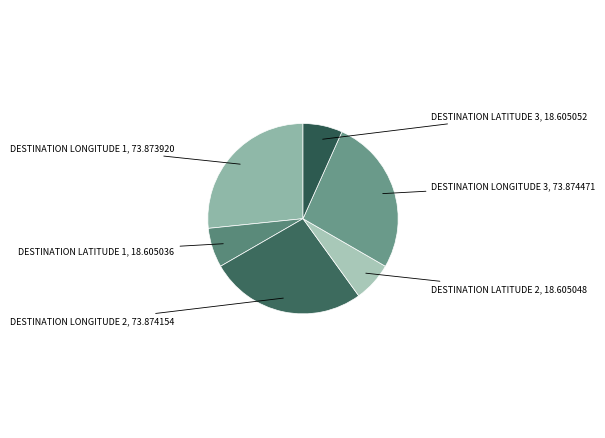

Approximately how many times larger is the value at DESTINATION LATITUDE 2 compared to DESTINATION LATITUDE 3?

1.0